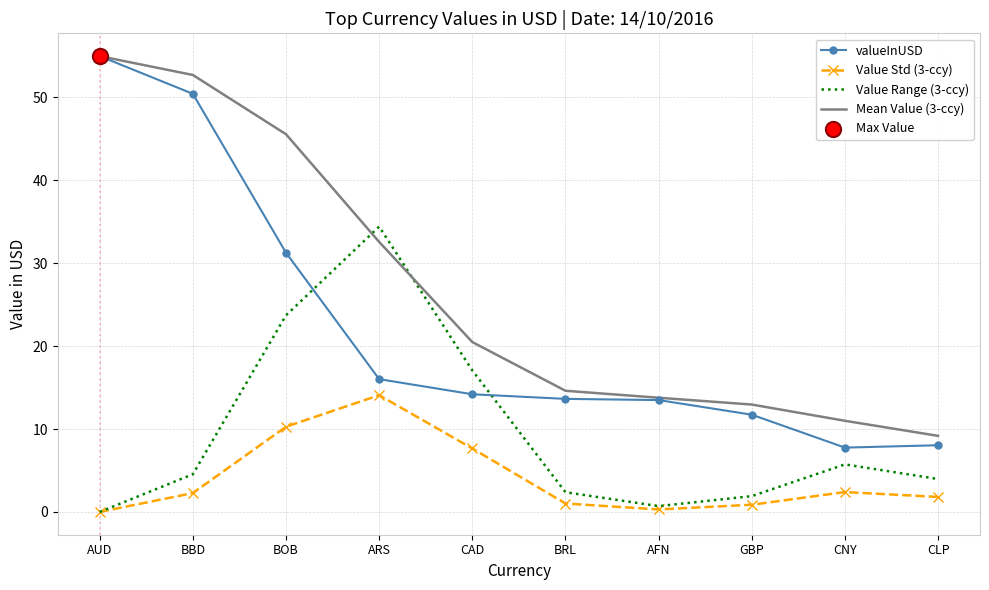

What is the total value across all series at BRL?

31.6